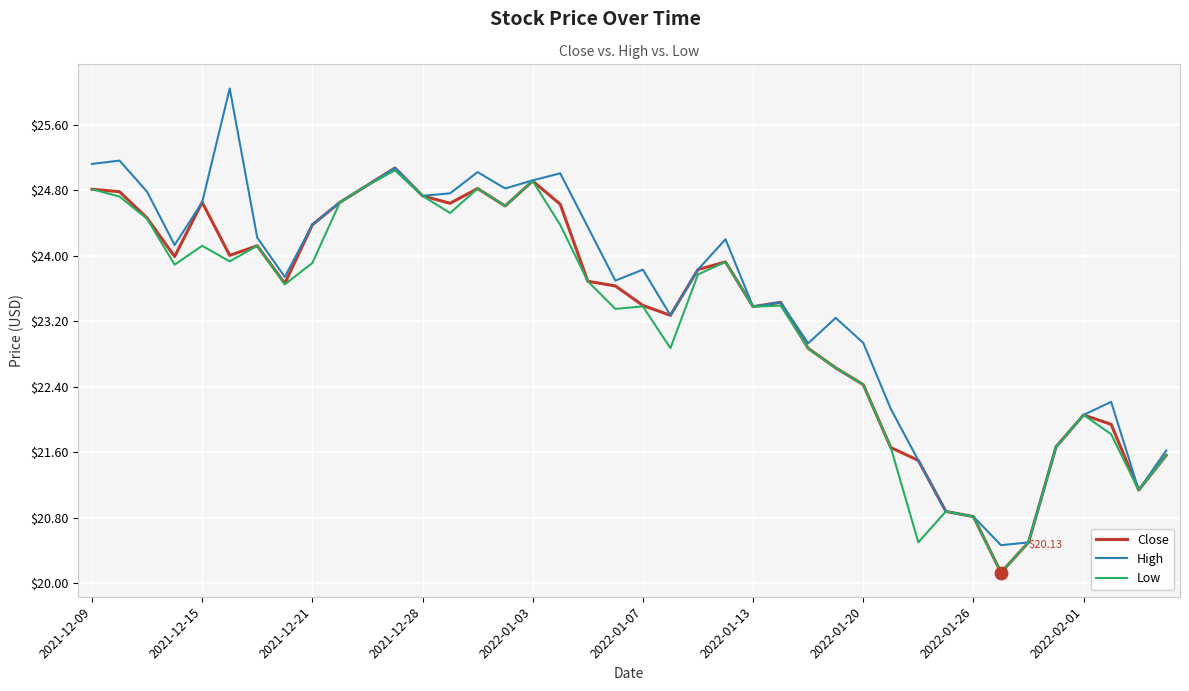

Which series has the widest spread of values?

High